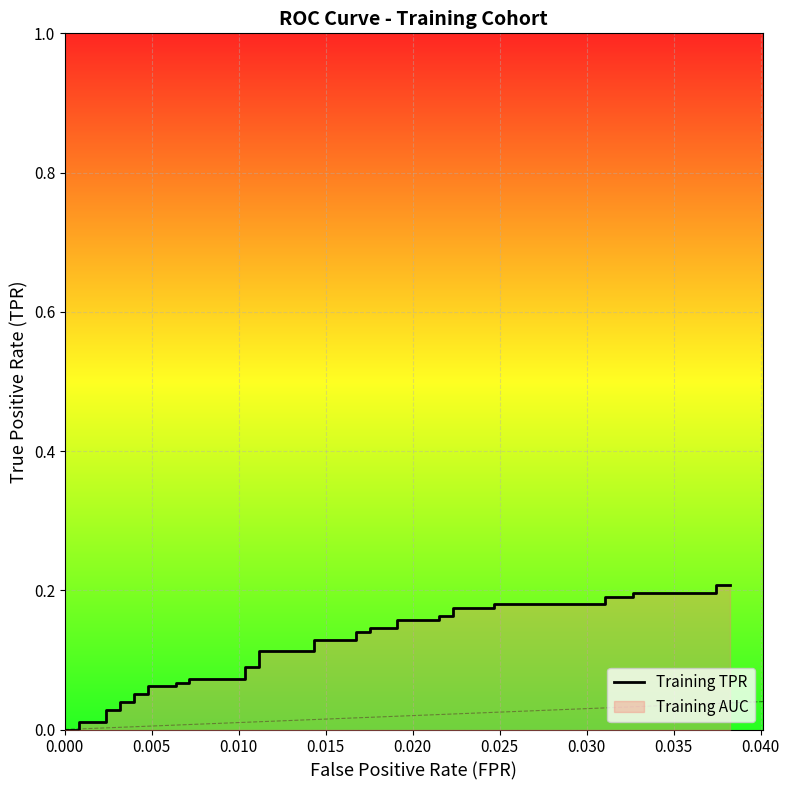

How many data points does each series have?

40